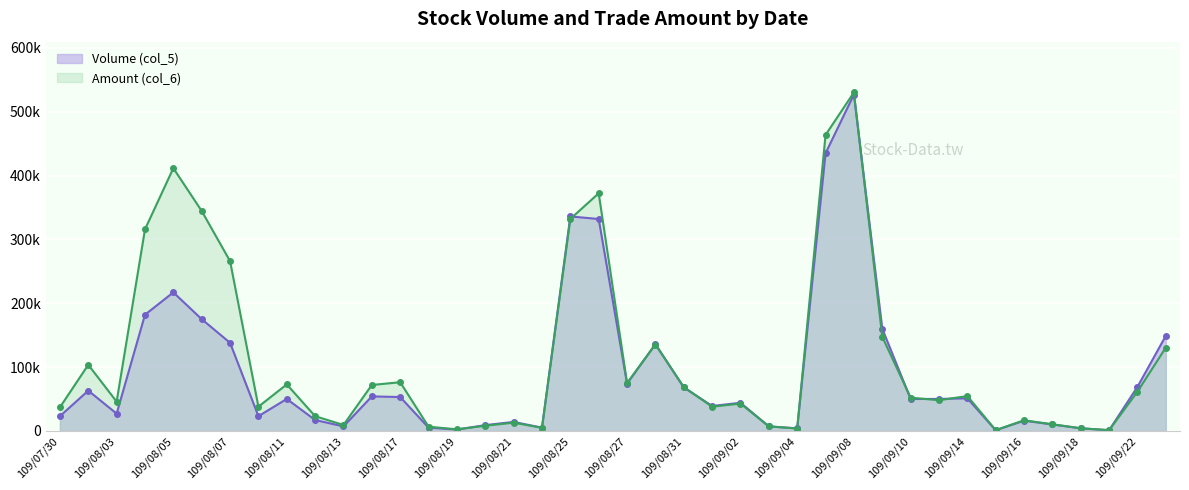

The Amount (col_6) series shows 3579 at 109/09/16. True or false?

False